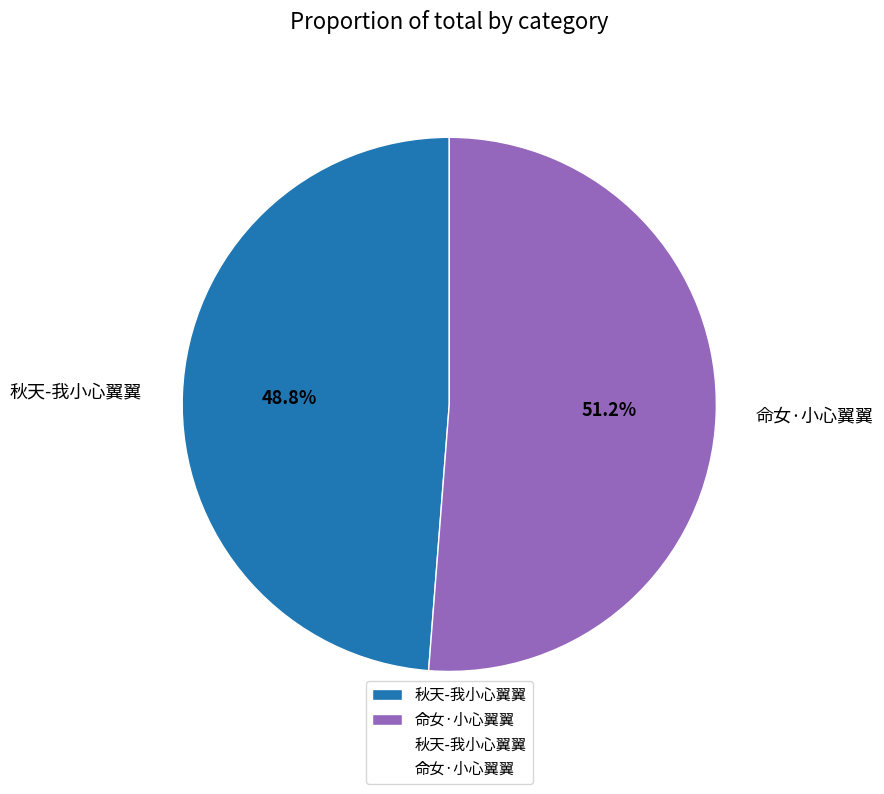

What is the total percentage of 命女·小心翼翼 and 秋天-我小心翼翼?

100.0%